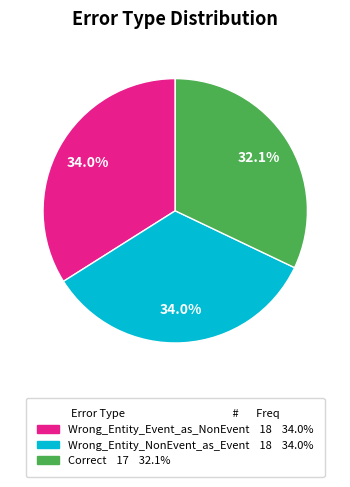

To the nearest percent, what is the difference between the largest and smallest slice percentages?

2%